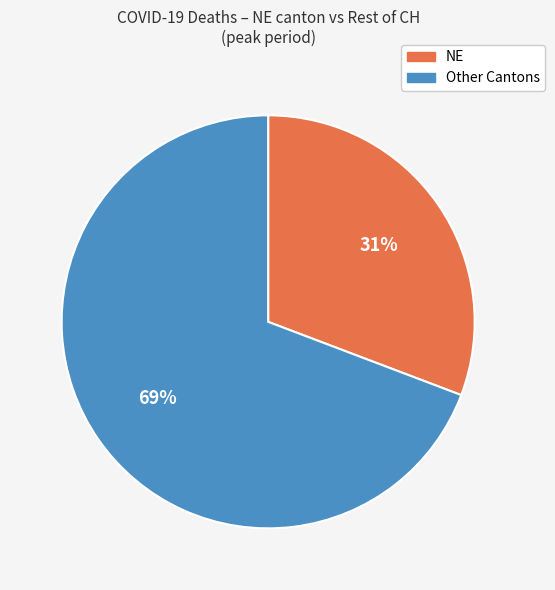

To the nearest percent, what is the average slice percentage?

50%